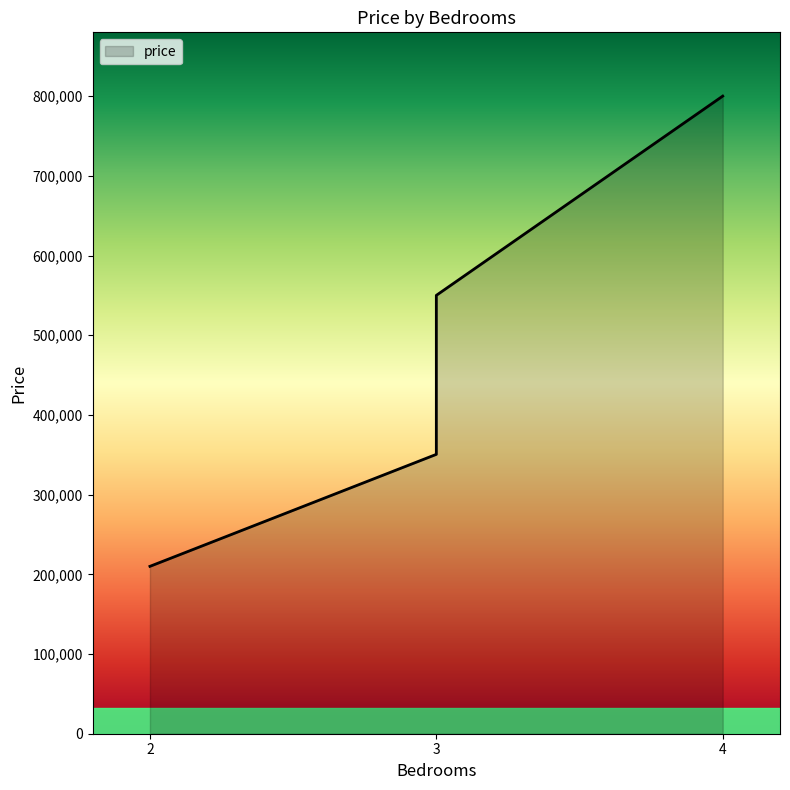

How many values are below 550000?

2